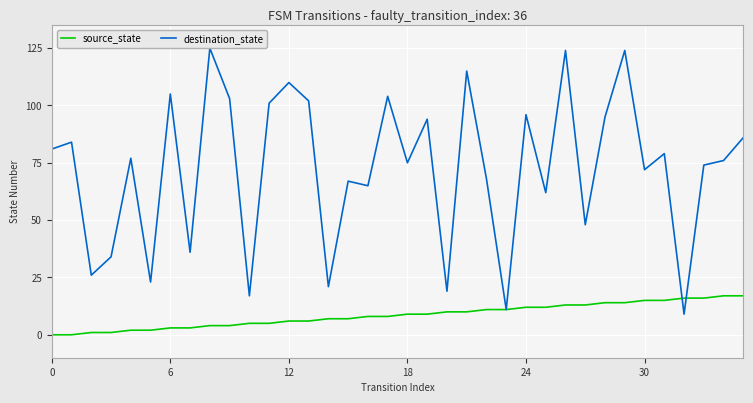

Rank the series by their maximum value, from lowest to highest.

source_state, destination_state